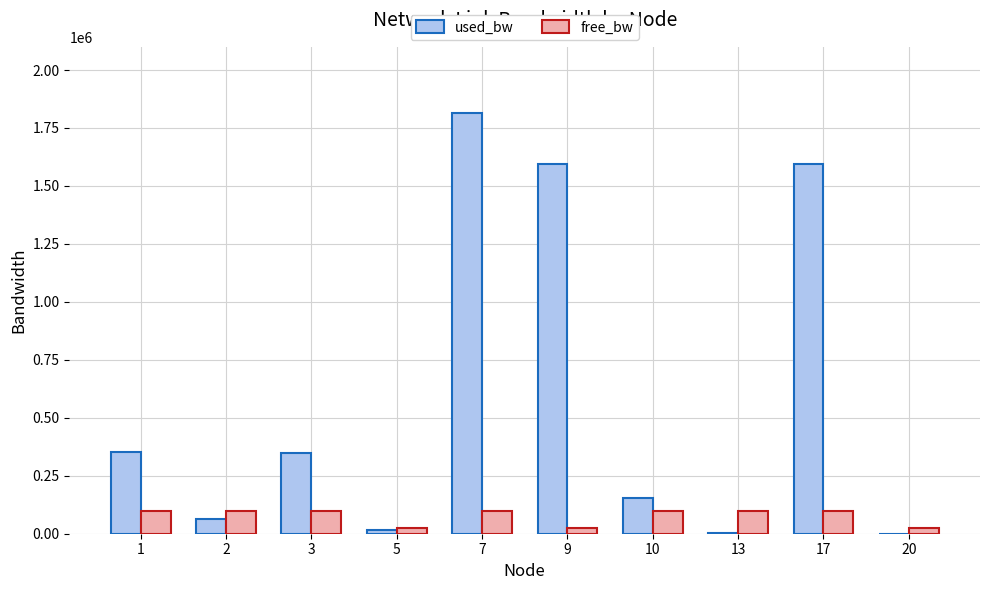

At which category is the sum across all series the highest?

7